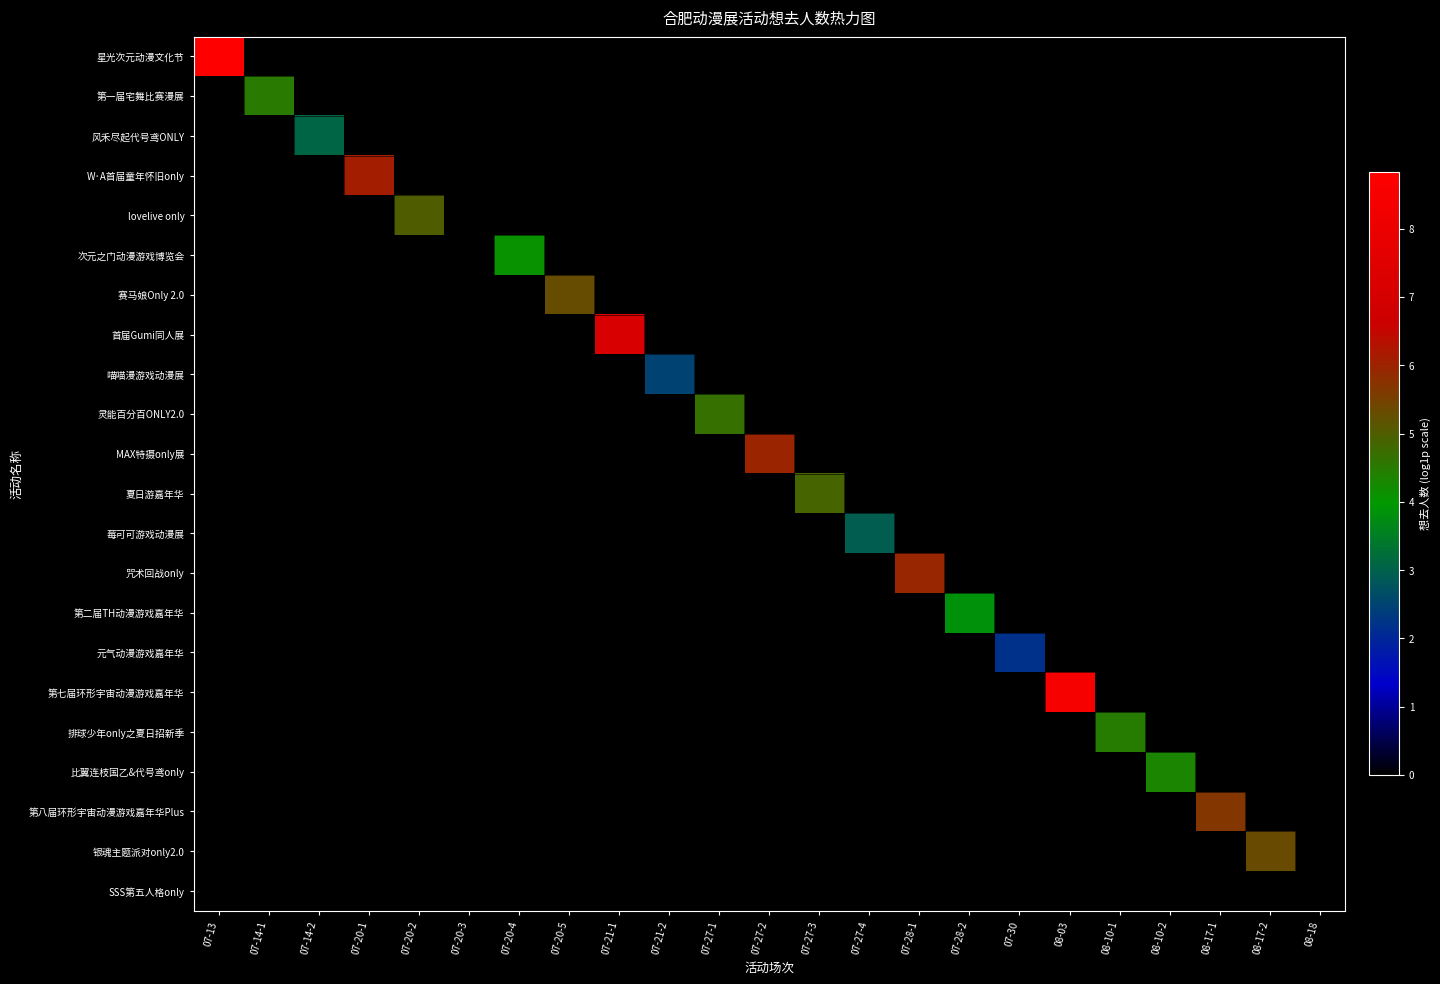

At how many categories does at least one series exceed 5?

10